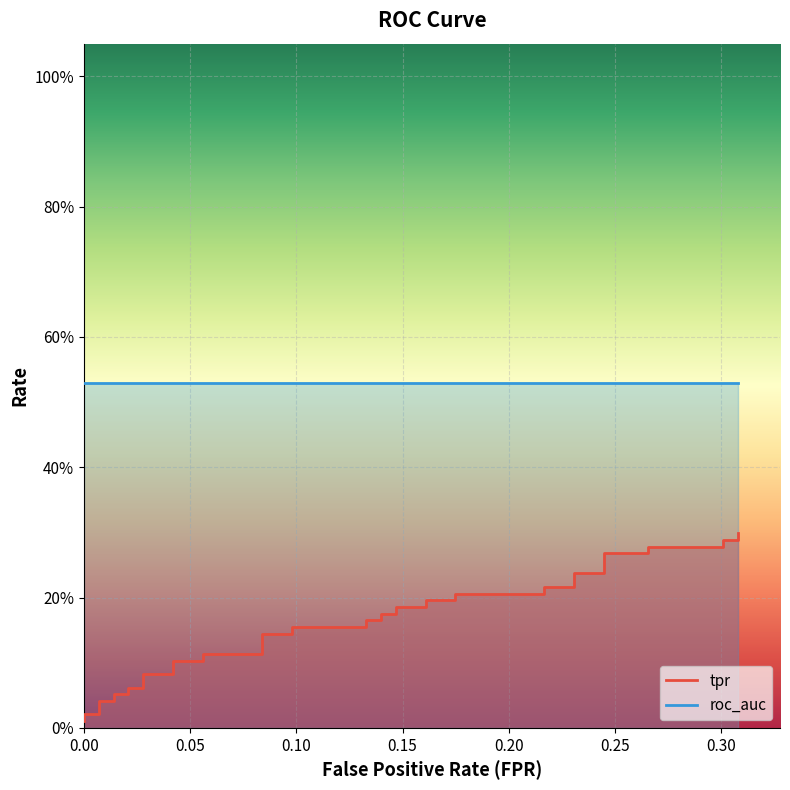

How many data points does each series have?

40